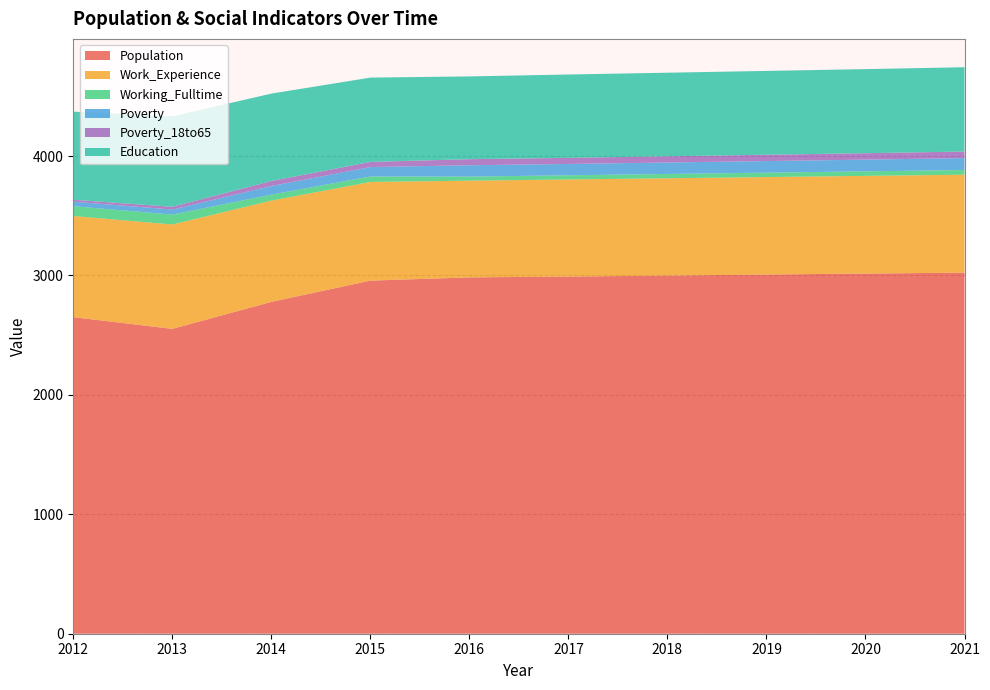

Reading left to right, transcribe all the data shown in this chart.

Population: 2012=2651	2013=2553	2014=2779	2015=2957	2016=2984	2017=2991	2018=2999	2019=3008	2020=3016	2021=3024
Work_Experience: 2012=847	2013=874	2014=848	2015=826	2016=810	2017=813	2018=815	2019=816	2020=818	2021=820
Working_Fulltime: 2012=82	2013=83	2014=50	2015=46	2016=34	2017=35	2018=36	2019=37	2020=38	2021=39
Poverty: 2012=38	2013=42	2014=72	2015=79	2016=95	2017=95	2018=96	2019=97	2020=98	2021=100
Poverty_18to65: 2012=16	2013=23	2014=42	2015=43	2016=51	2017=51	2018=52	2019=53	2020=54	2021=55
Education: 2012=738	2013=757	2014=732	2015=706	2016=693	2017=698	2018=700	2019=702	2020=704	2021=706